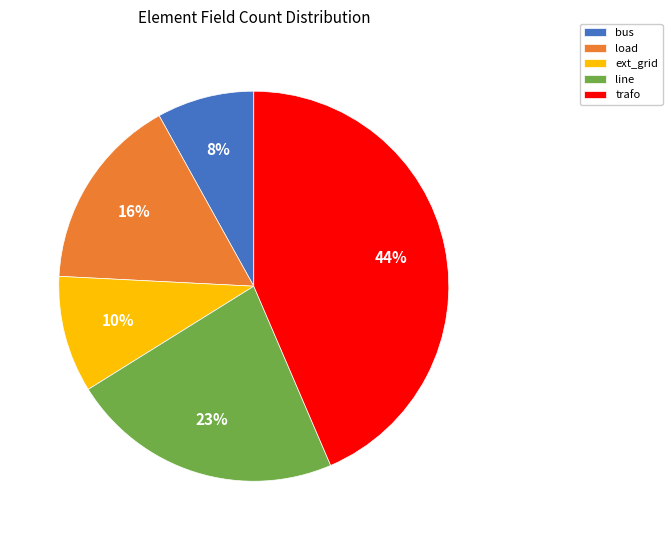

Between trafo and line, which is larger?

trafo